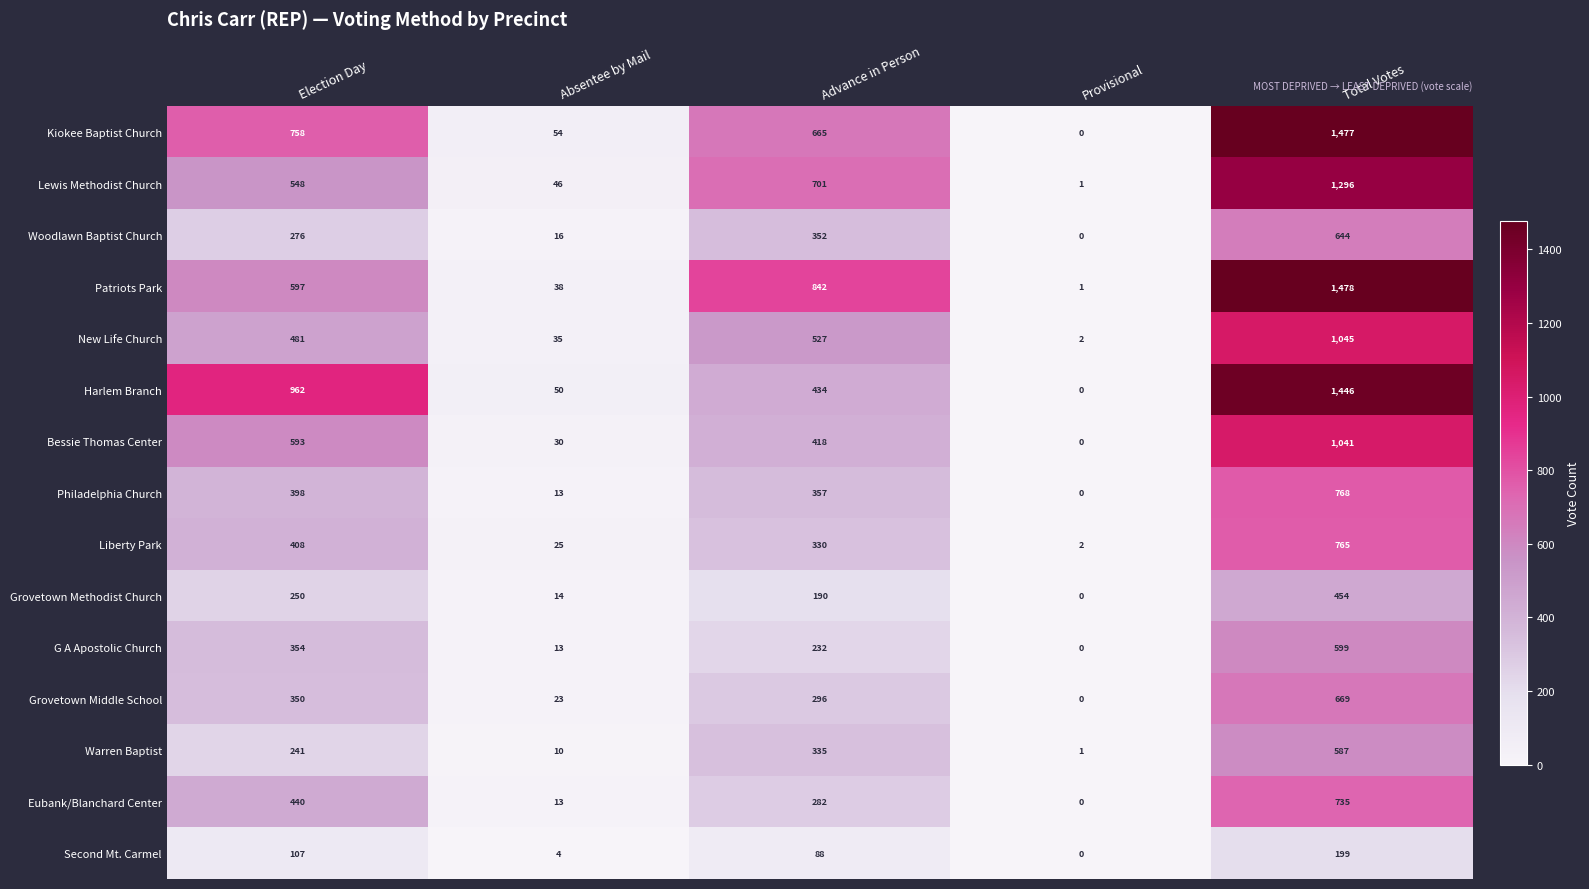

At which category does the chart reach its peak across all series?

Total Votes